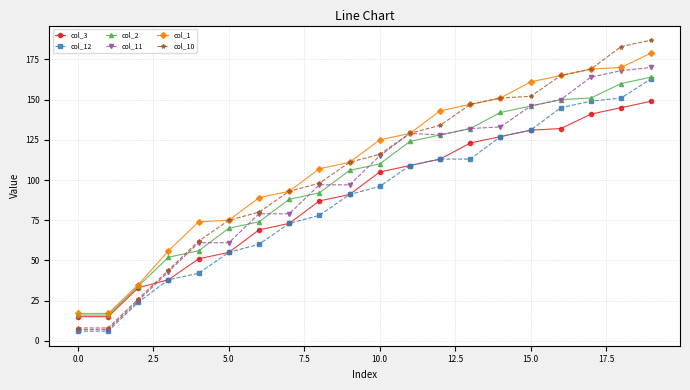

What is the minimum value for col_1?

17